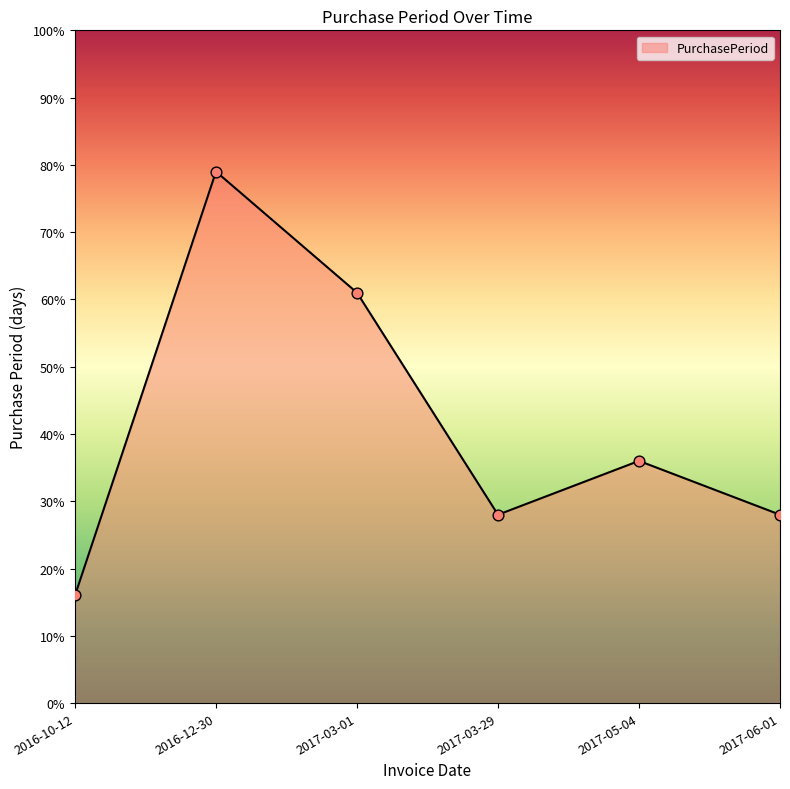

Approximately how many times larger is the value at 2017-03-01 compared to 2017-03-29?

2.2